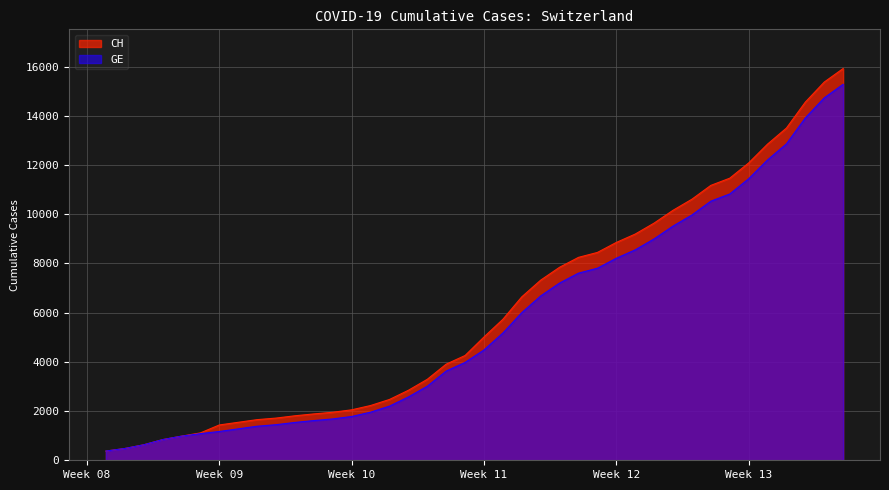

What is the highest value of the CH series?

15926